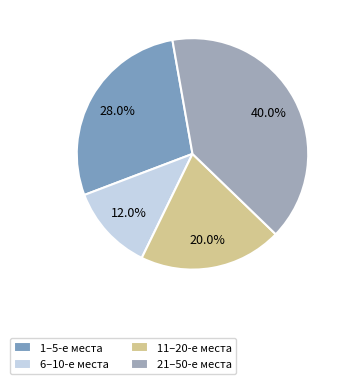

Rank the categories by value from highest to lowest.

21–50-е места, 1–5-е места, 11–20-е места, 6–10-е места